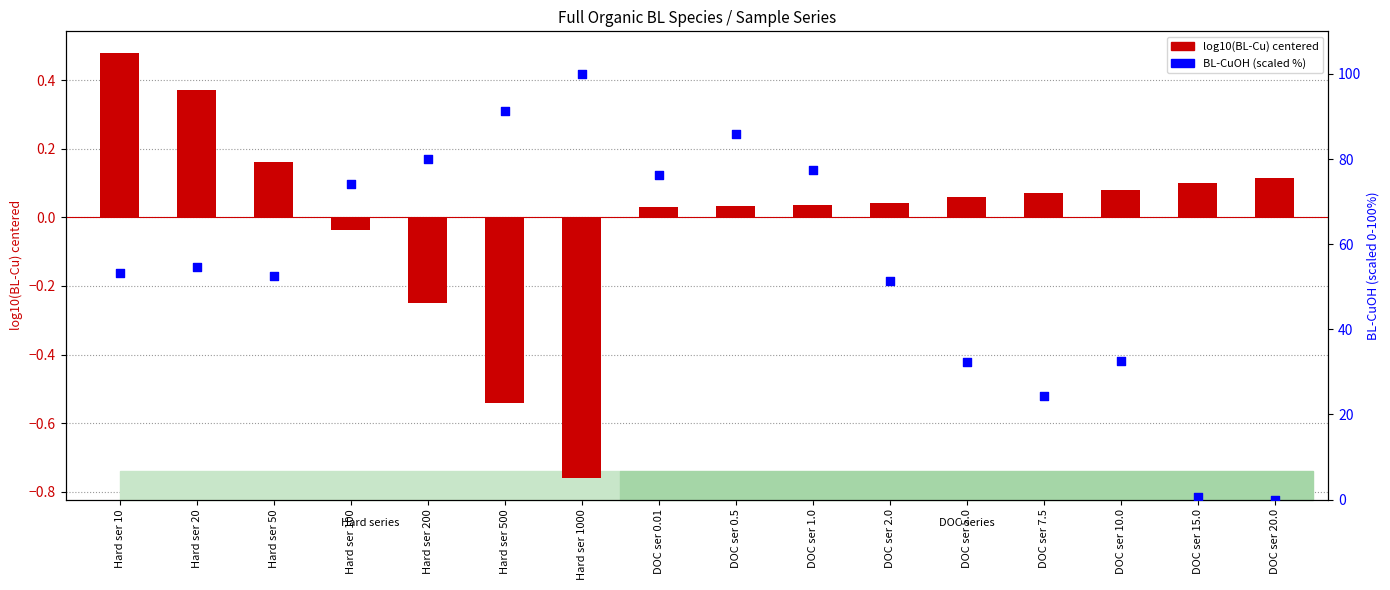

At which category is the sum across all series the highest?

Hard ser 1000